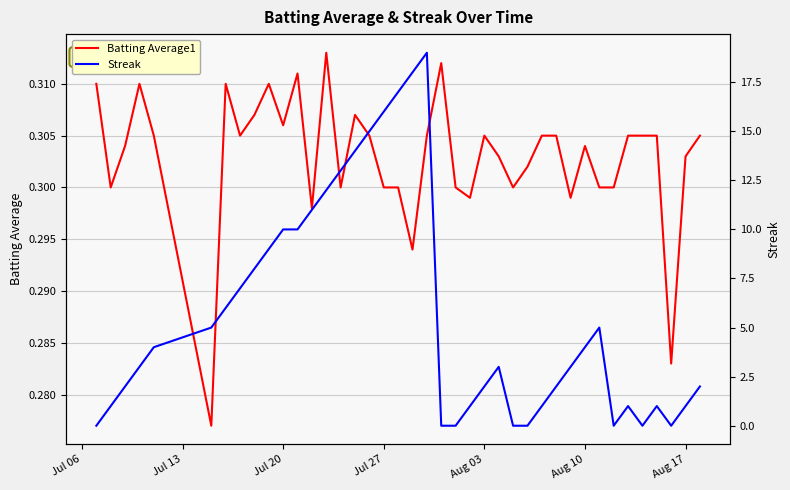

What is the value of the Batting Average1 point at the 29th from the left?

0.3